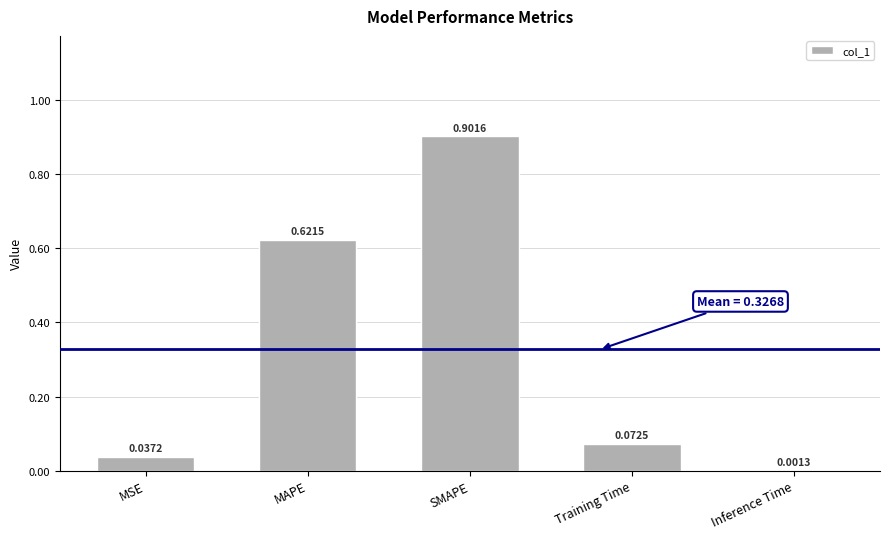

What is the change in value from MSE to MAPE?

+0.6